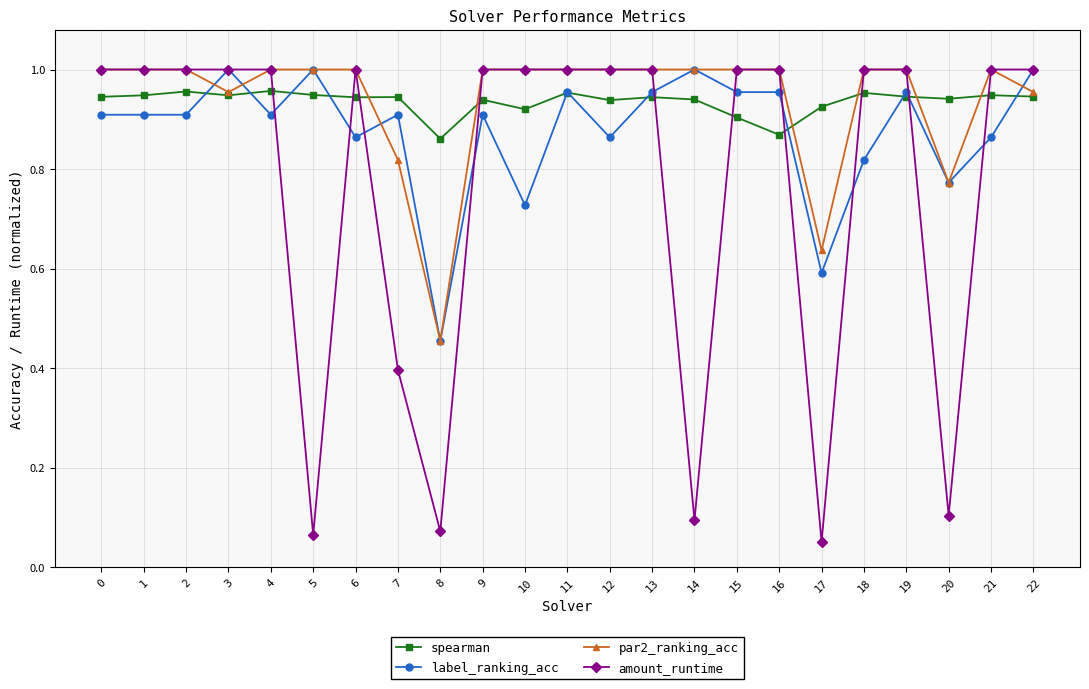

Is it true that amount_runtime equals 1.0 at 10?

True